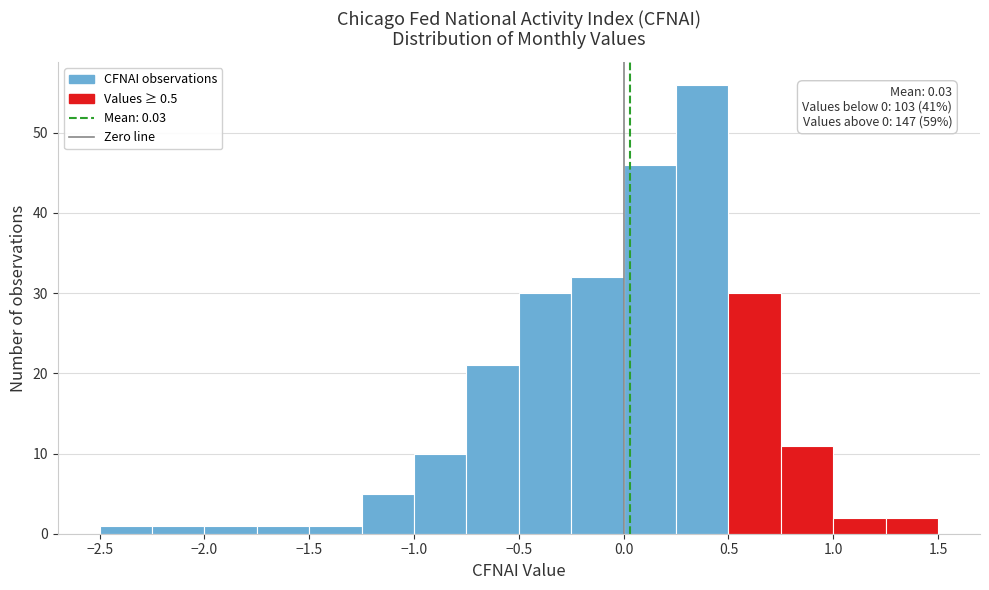

Which range on the x-axis has the tallest bar?

0.25 to 0.50